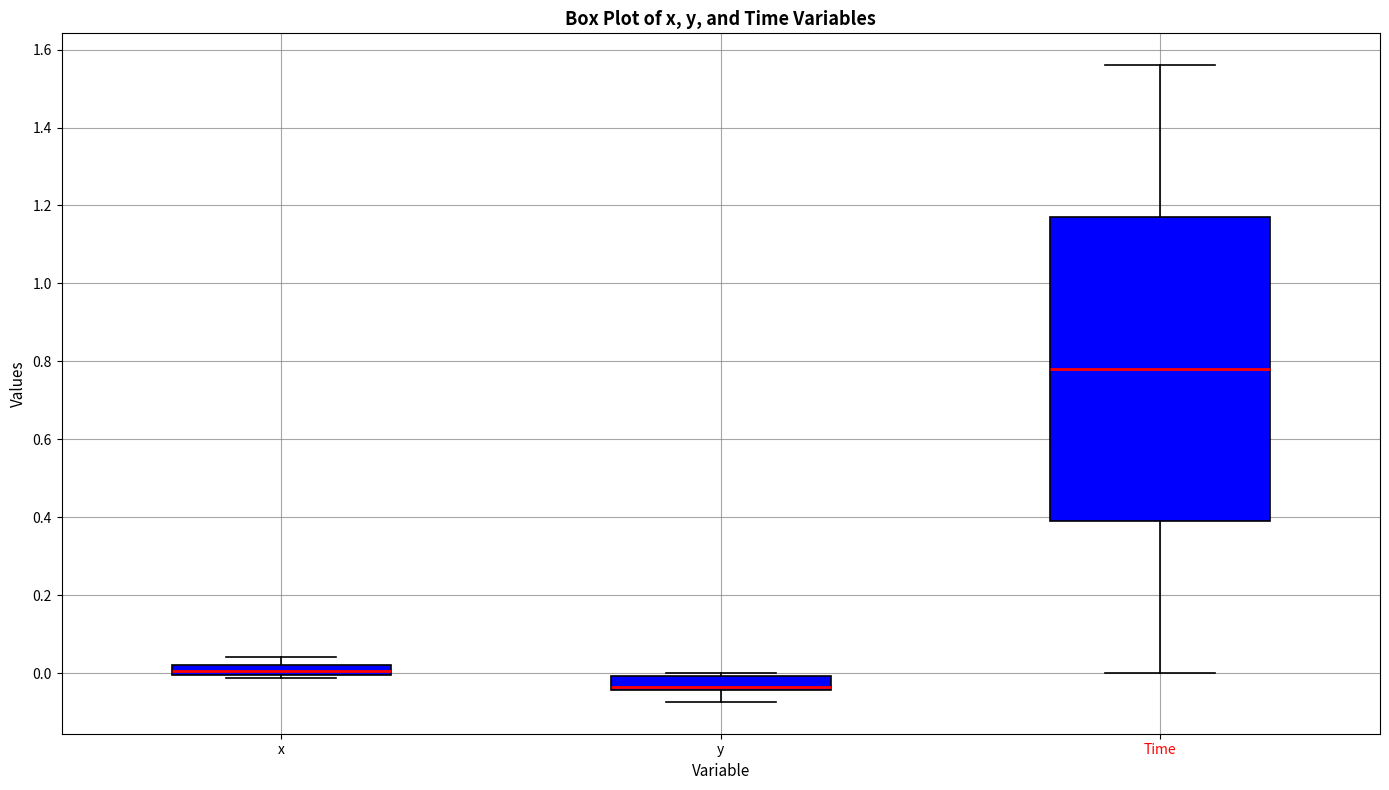

Where does the upper whisker of the box for Time end on the y-axis? The values are not printed on the chart, so give them approximately, as read against the axis.

1.56